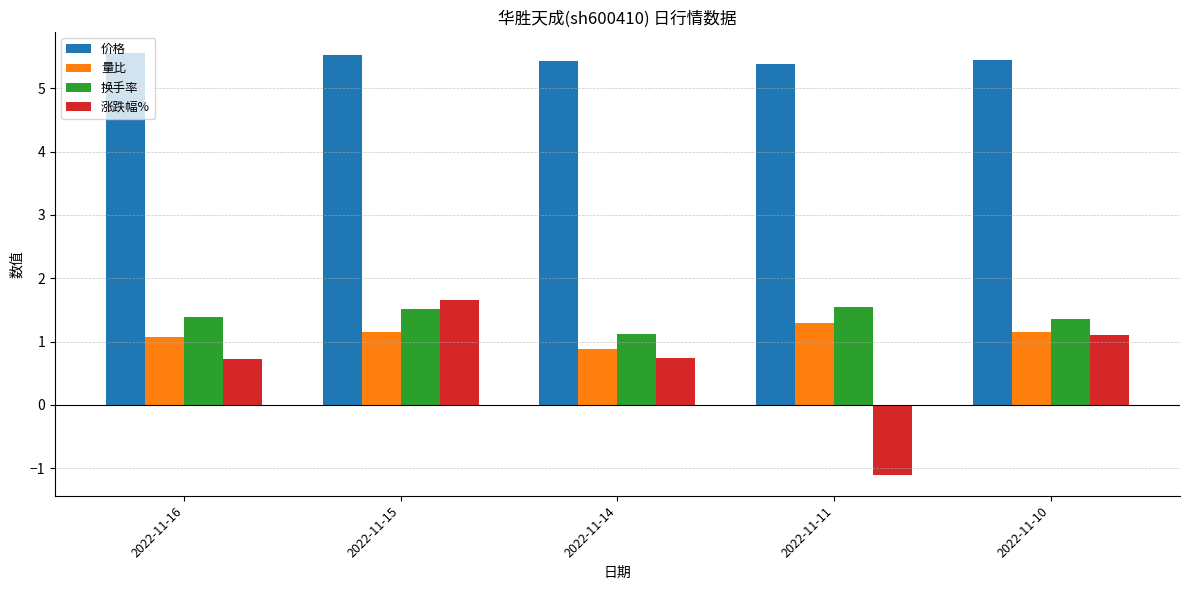

Which series has the largest total across all categories?

价格